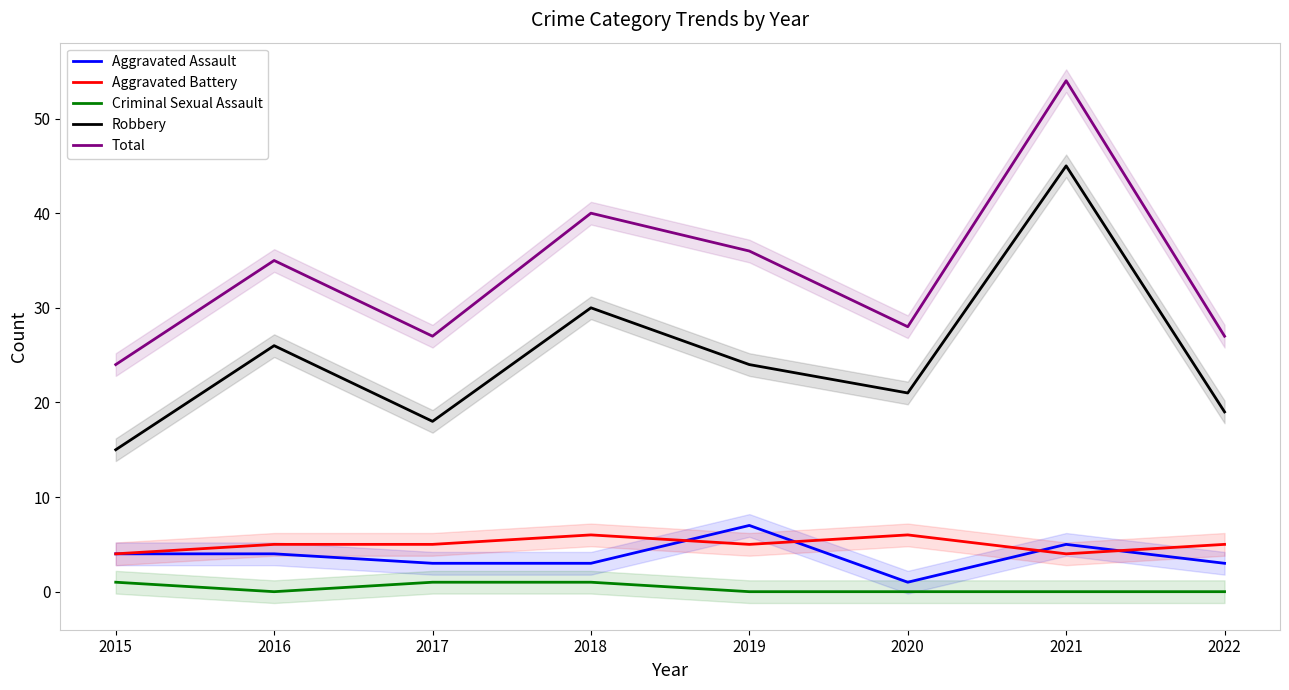

Which series has the widest spread of values?

Robbery